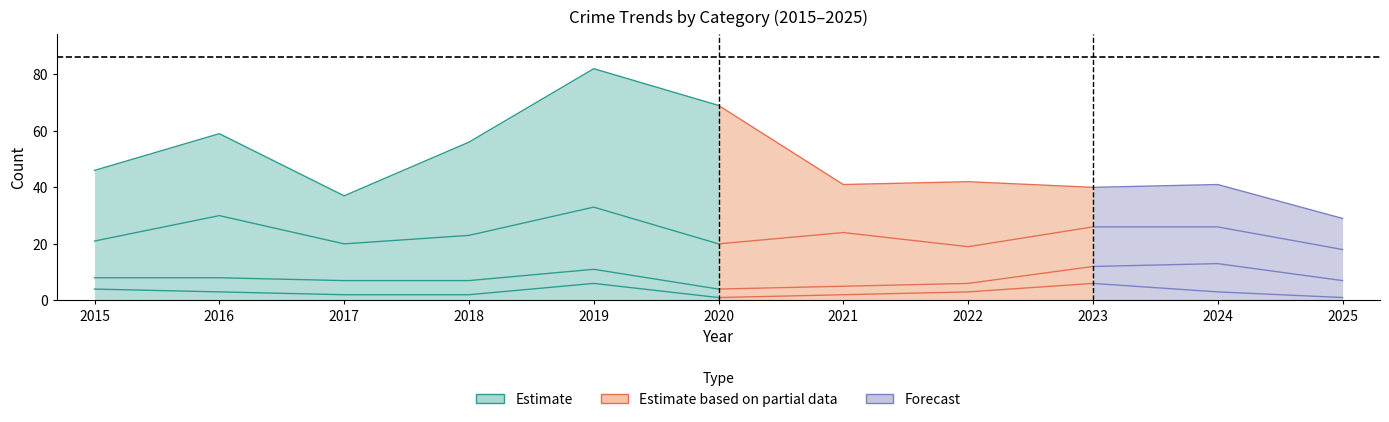

At which category is the sum across all series the highest?

2019